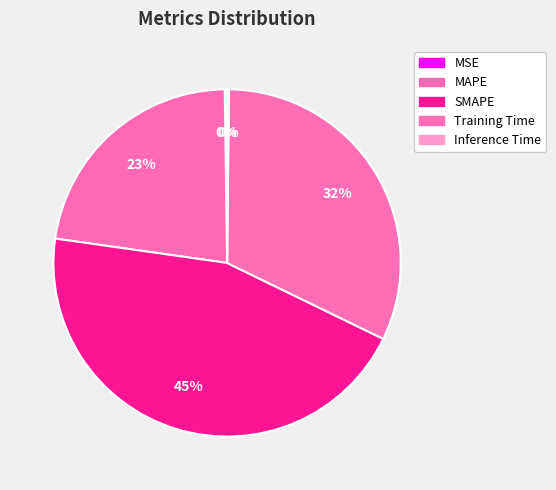

Combined, do Training Time and Inference Time account for over 50%?

No